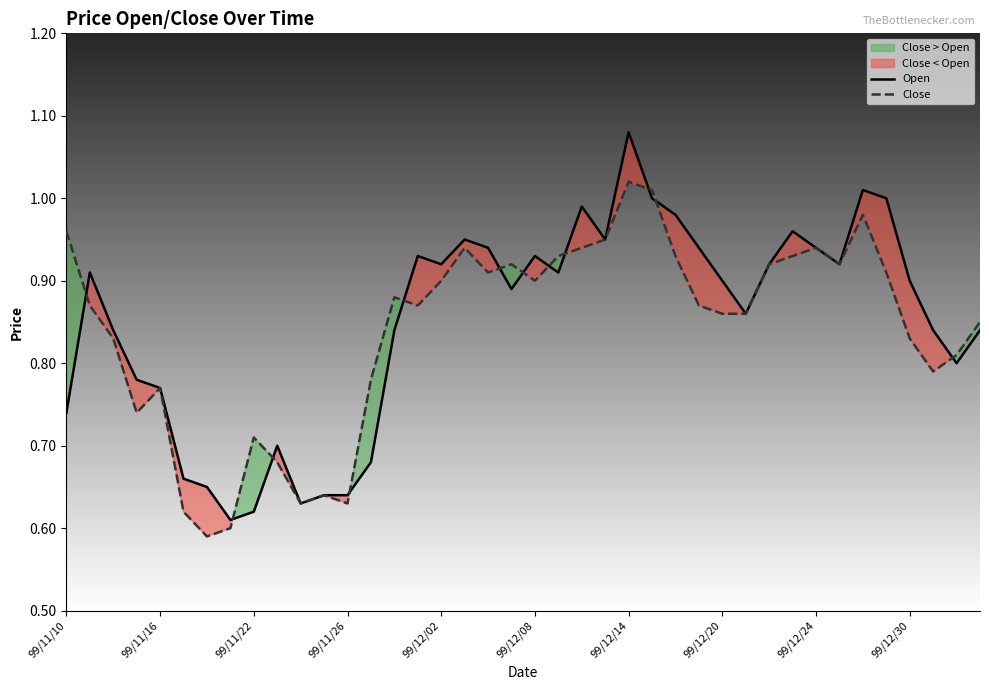

How many lines are shown in the chart?

2